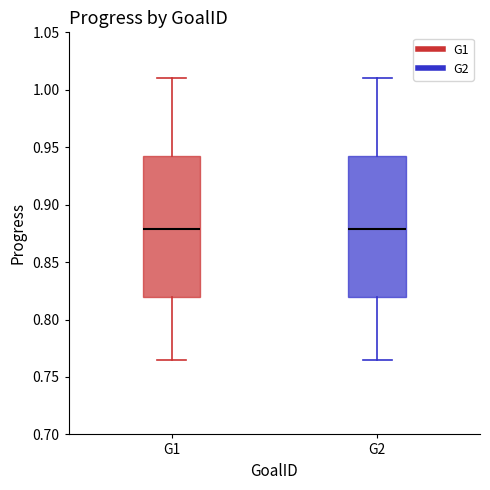

Reading left to right, transcribe this box plot: for each box, give where its median line is, the range the box spans, and where its two whiskers end, as read against the y-axis. The values are not printed on the chart, so give them approximately, as read against the axis.

G1: median 0.880, box 0.820 to 0.940, whiskers 0.765 to 1.010
G2: median 0.880, box 0.820 to 0.940, whiskers 0.765 to 1.010